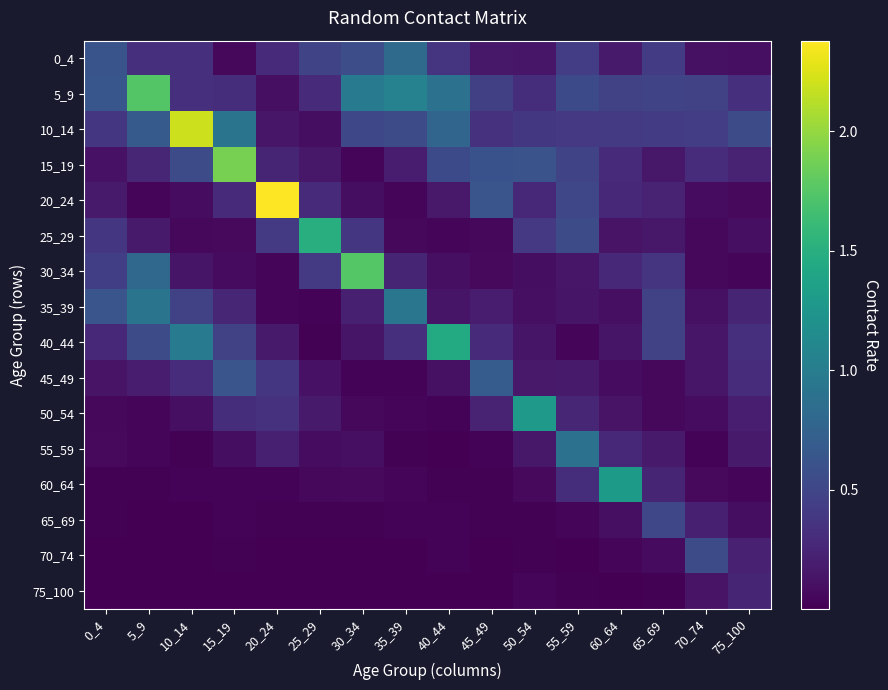

Which series has the largest total across all categories?

5_9